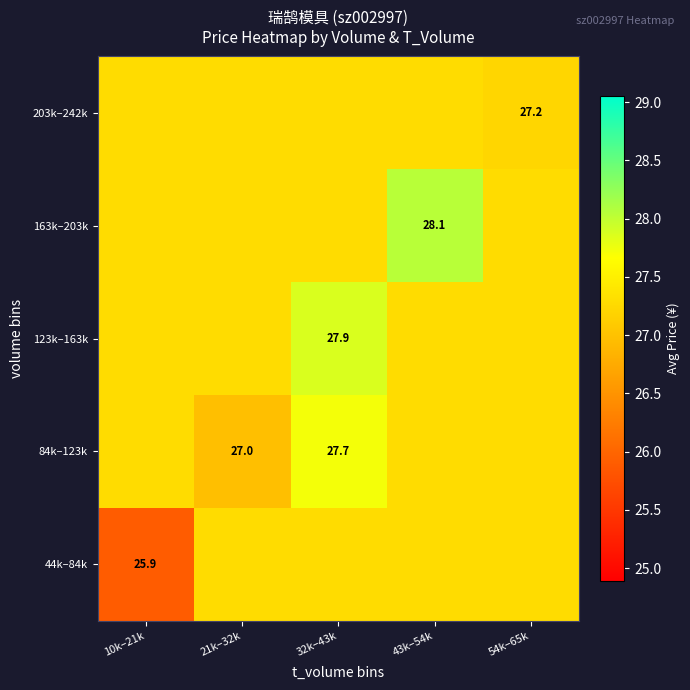

Count the number of categories in the chart.

5